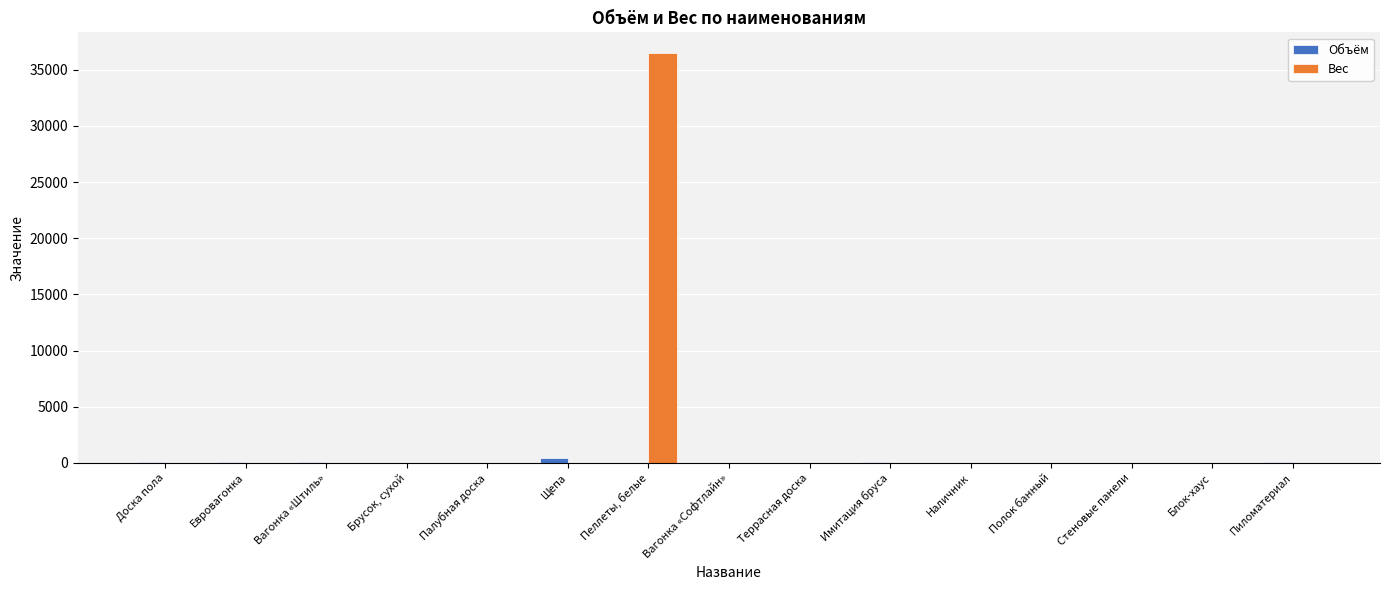

What is the maximum value shown in the chart?

36513.0